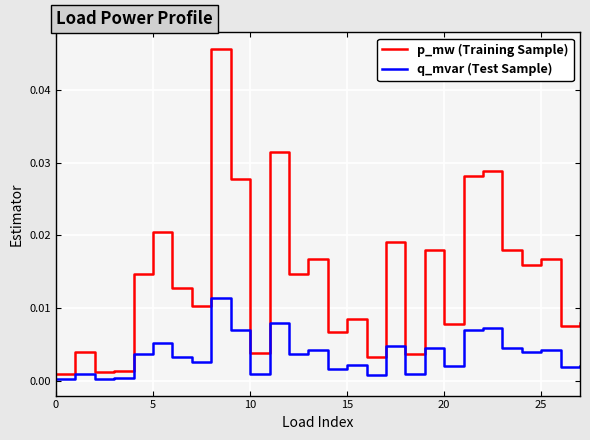

Which series has the largest range (max minus min)?

p_mw (Training Sample)